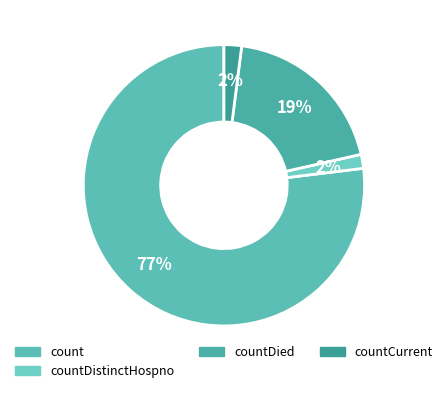

How many segments does this pie chart have?

4